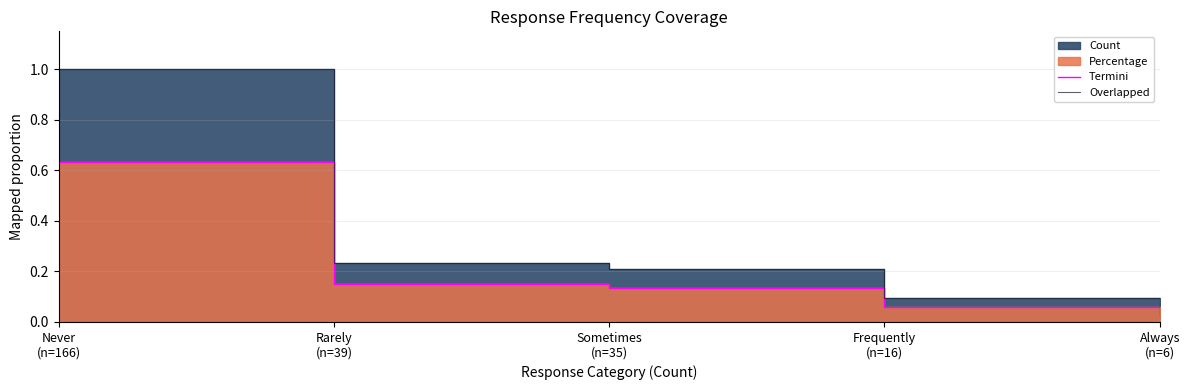

What value does the Overlapped series have at Never
(n=166)?

1.0